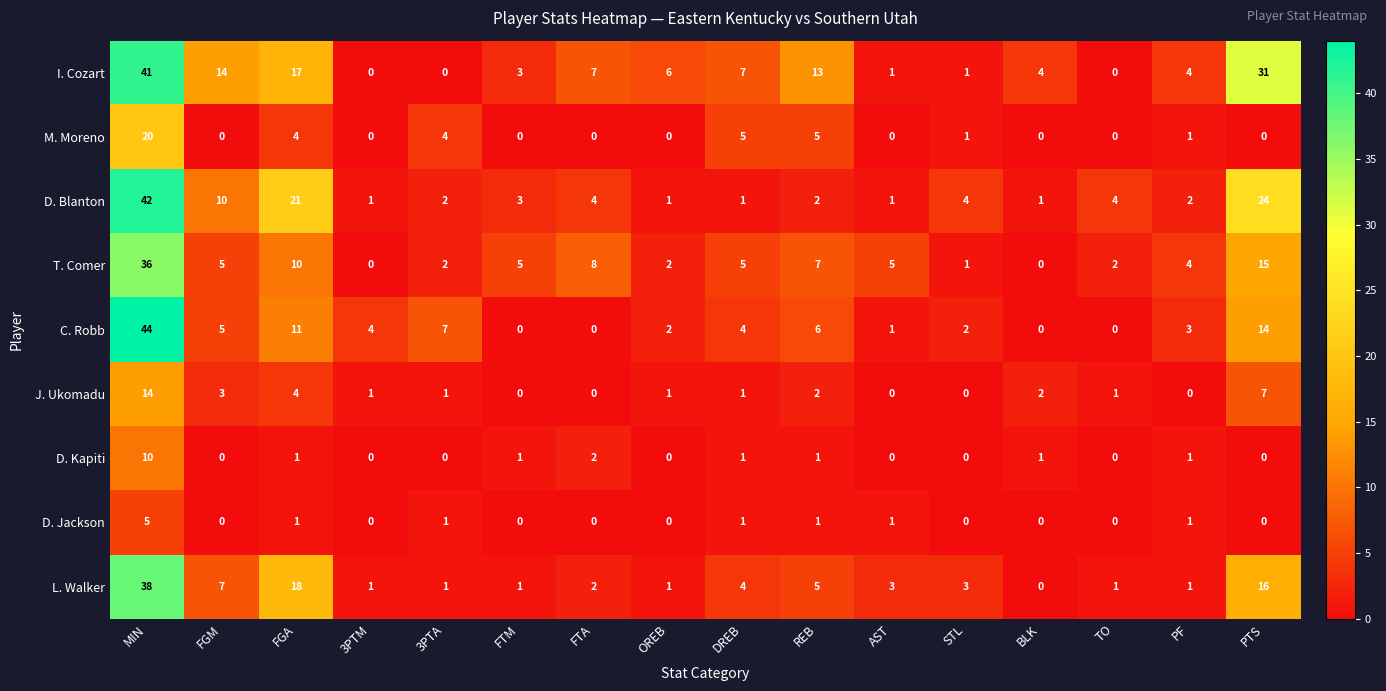

What value does the I. Cozart series have at FGA?

17